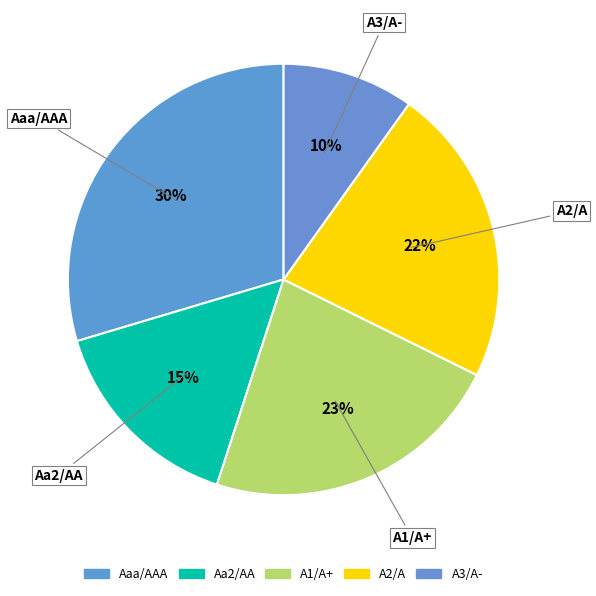

Count the number of slices in the pie.

5